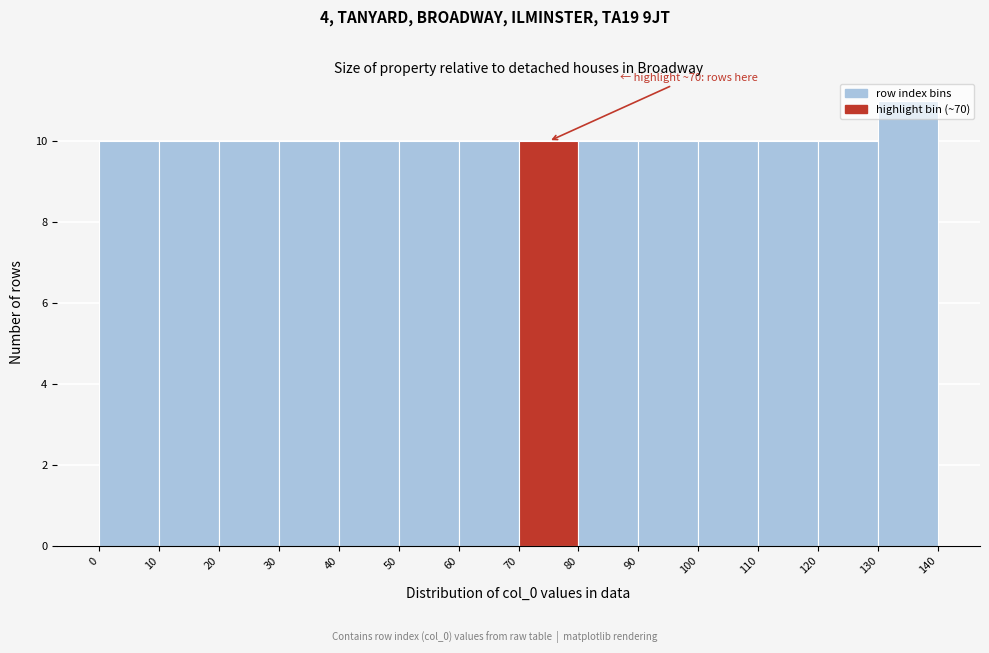

Over which range of the x-axis is the bar tallest?

130 to 140